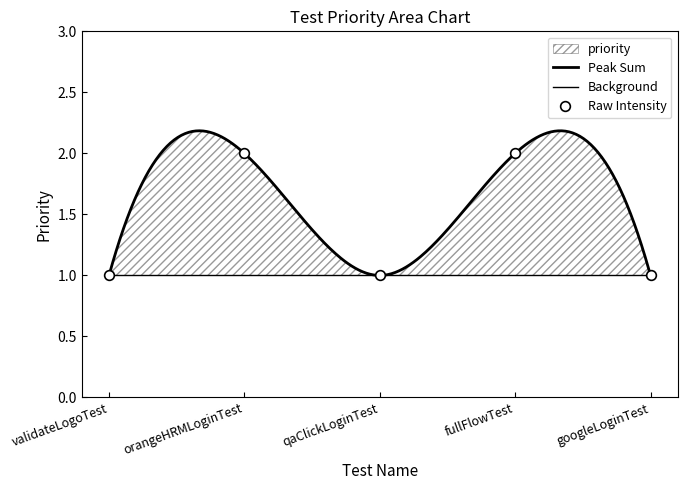

What is the sum of all values?

7